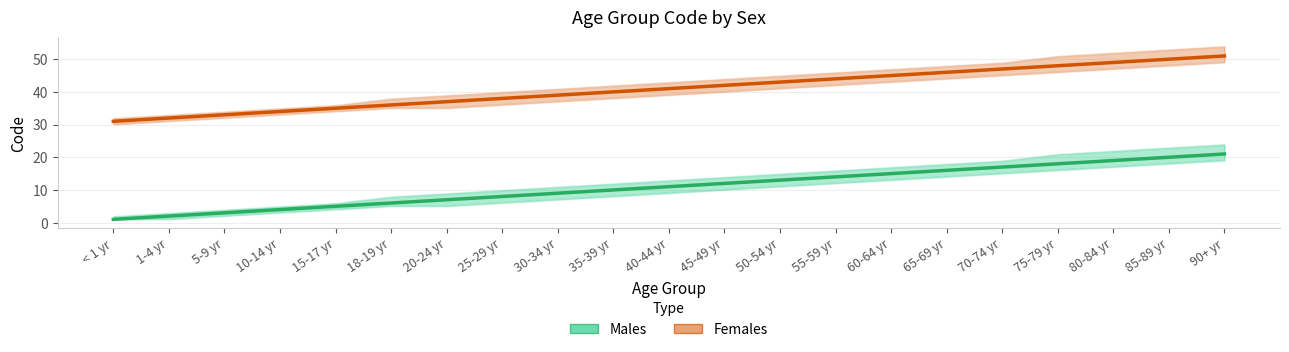

What are all the series names shown in the legend?

Males, Females